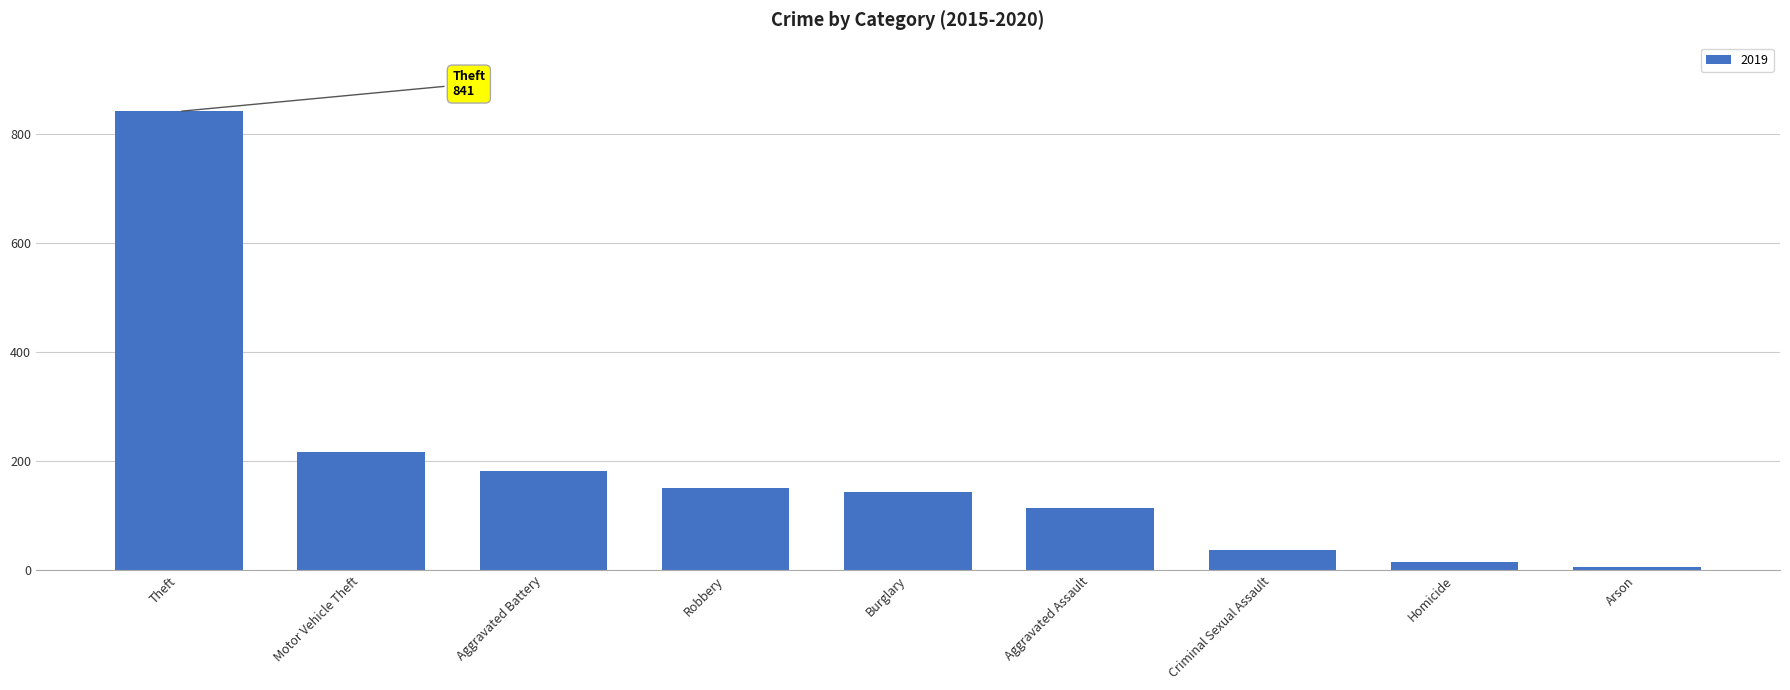

How many bars are there in total?

9